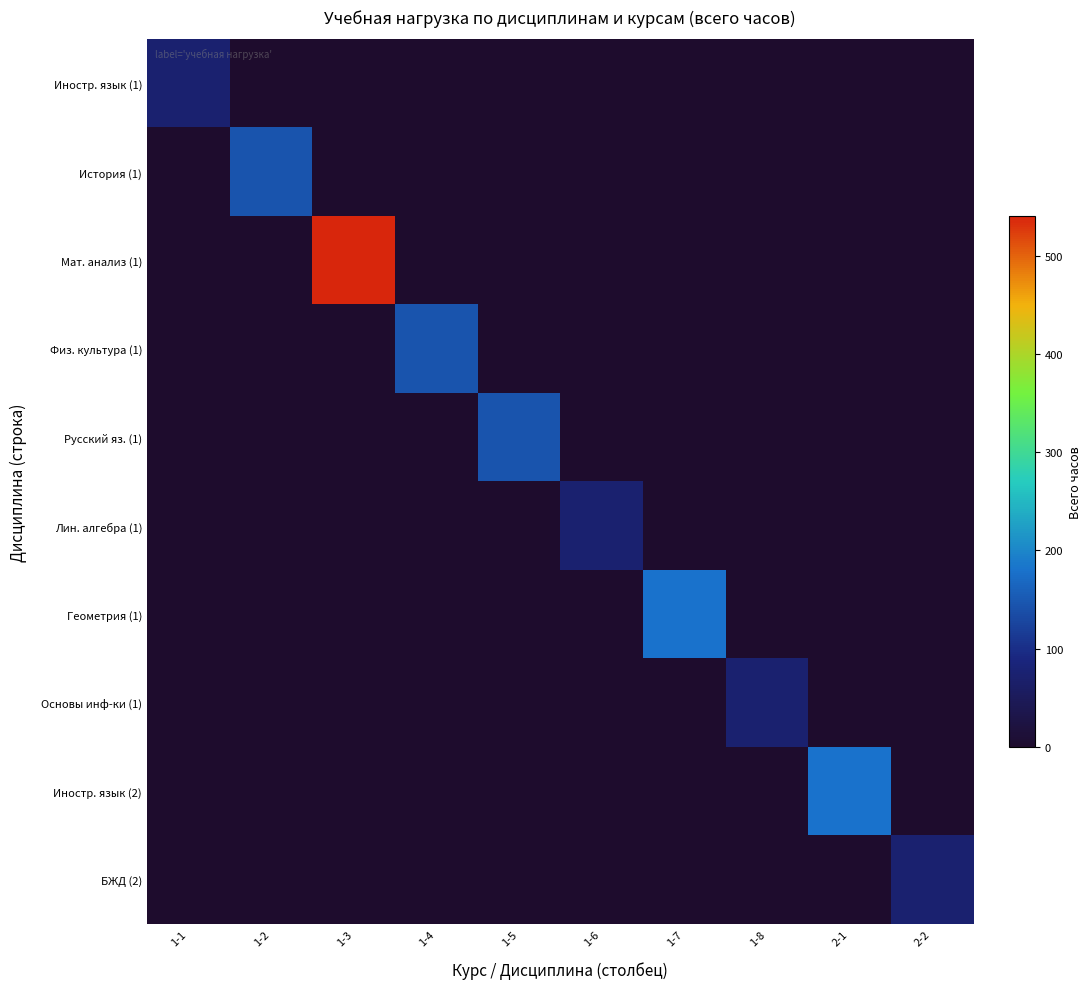

Reading right to left, transcribe all the data shown in this chart.

Иностр. язык (1): 2-2=0	2-1=0	1-8=0	1-7=0	1-6=0	1-5=0	1-4=0	1-3=0	1-2=0	1-1=72
История (1): 2-2=0	2-1=0	1-8=0	1-7=0	1-6=0	1-5=0	1-4=0	1-3=0	1-2=144	1-1=0
Мат. анализ (1): 2-2=0	2-1=0	1-8=0	1-7=0	1-6=0	1-5=0	1-4=0	1-3=540	1-2=0	1-1=0
Физ. культура (1): 2-2=0	2-1=0	1-8=0	1-7=0	1-6=0	1-5=0	1-4=144	1-3=0	1-2=0	1-1=0
Русский яз. (1): 2-2=0	2-1=0	1-8=0	1-7=0	1-6=0	1-5=144	1-4=0	1-3=0	1-2=0	1-1=0
Лин. алгебра (1): 2-2=0	2-1=0	1-8=0	1-7=0	1-6=72	1-5=0	1-4=0	1-3=0	1-2=0	1-1=0
Геометрия (1): 2-2=0	2-1=0	1-8=0	1-7=180	1-6=0	1-5=0	1-4=0	1-3=0	1-2=0	1-1=0
Основы инф-ки (1): 2-2=0	2-1=0	1-8=72	1-7=0	1-6=0	1-5=0	1-4=0	1-3=0	1-2=0	1-1=0
Иностр. язык (2): 2-2=0	2-1=180	1-8=0	1-7=0	1-6=0	1-5=0	1-4=0	1-3=0	1-2=0	1-1=0
БЖД (2): 2-2=72	2-1=0	1-8=0	1-7=0	1-6=0	1-5=0	1-4=0	1-3=0	1-2=0	1-1=0